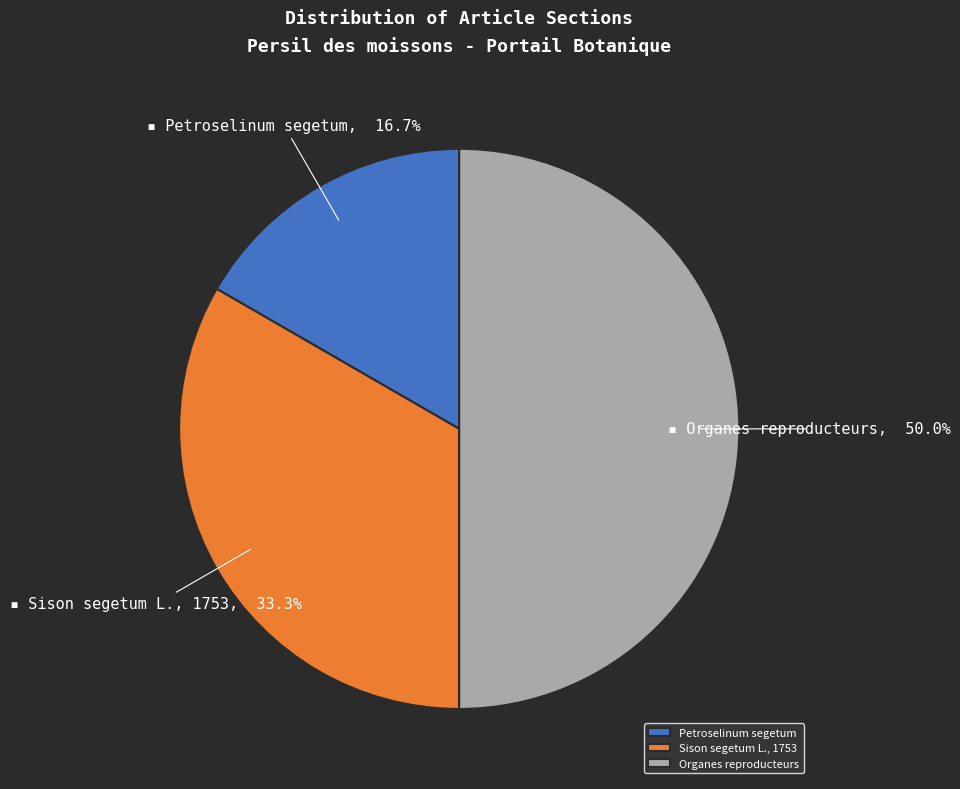

Count the number of slices in the pie.

3